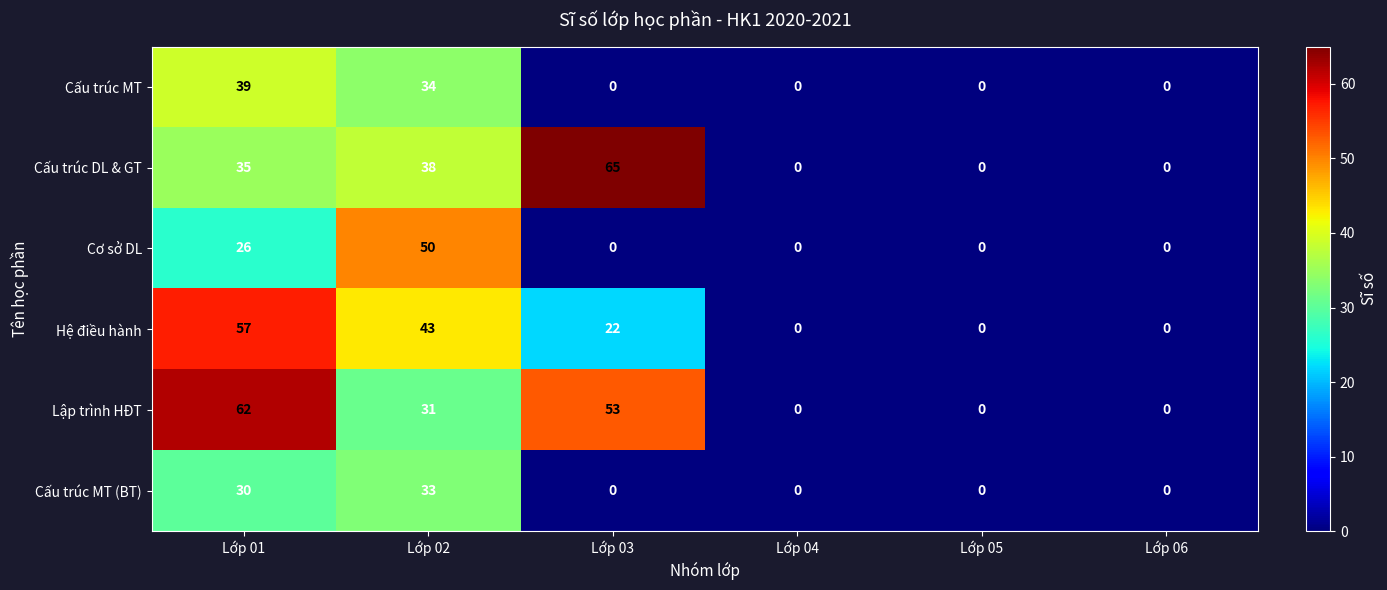

What value does the Hệ điều hành series have at Lớp 03?

22